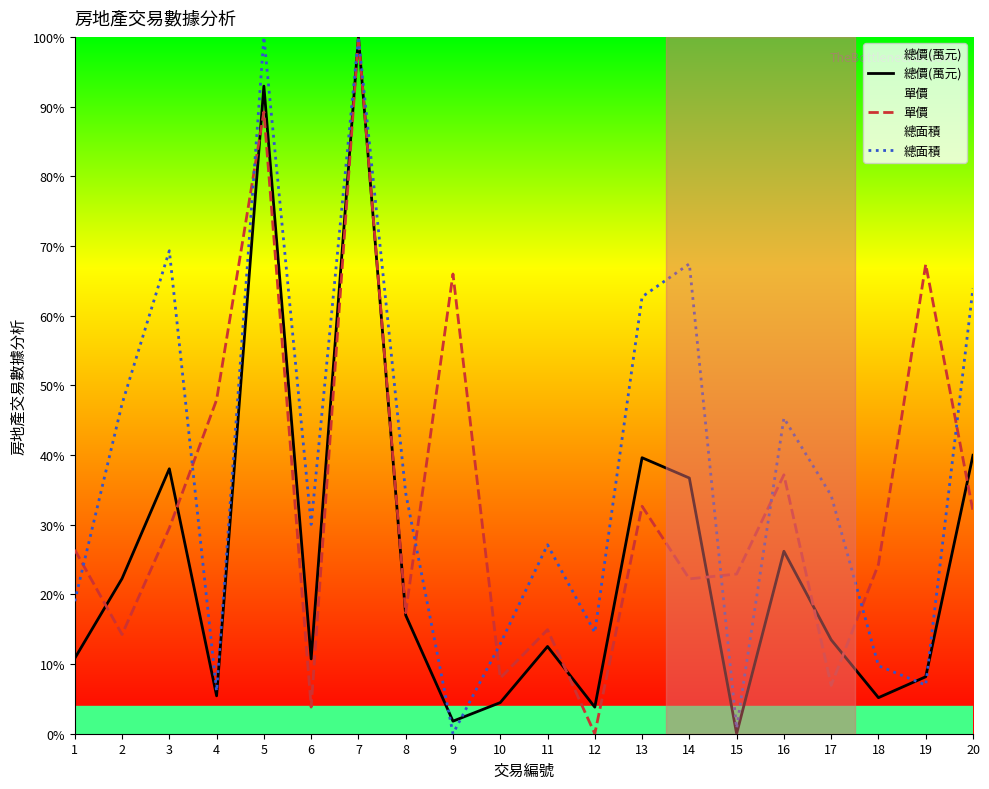

Between which two adjacent categories do 單價 and 總面積 first intersect?

1 and 2